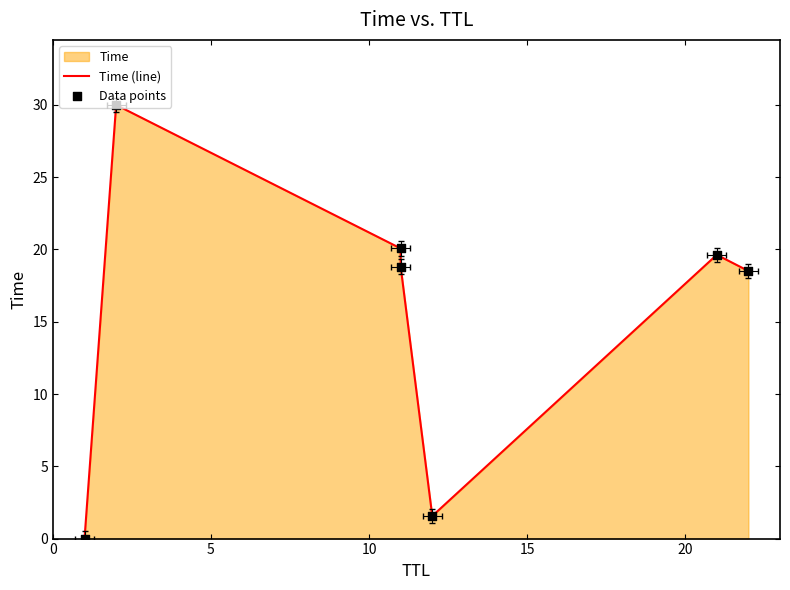

Which series has the largest total across all categories?

Time (line)